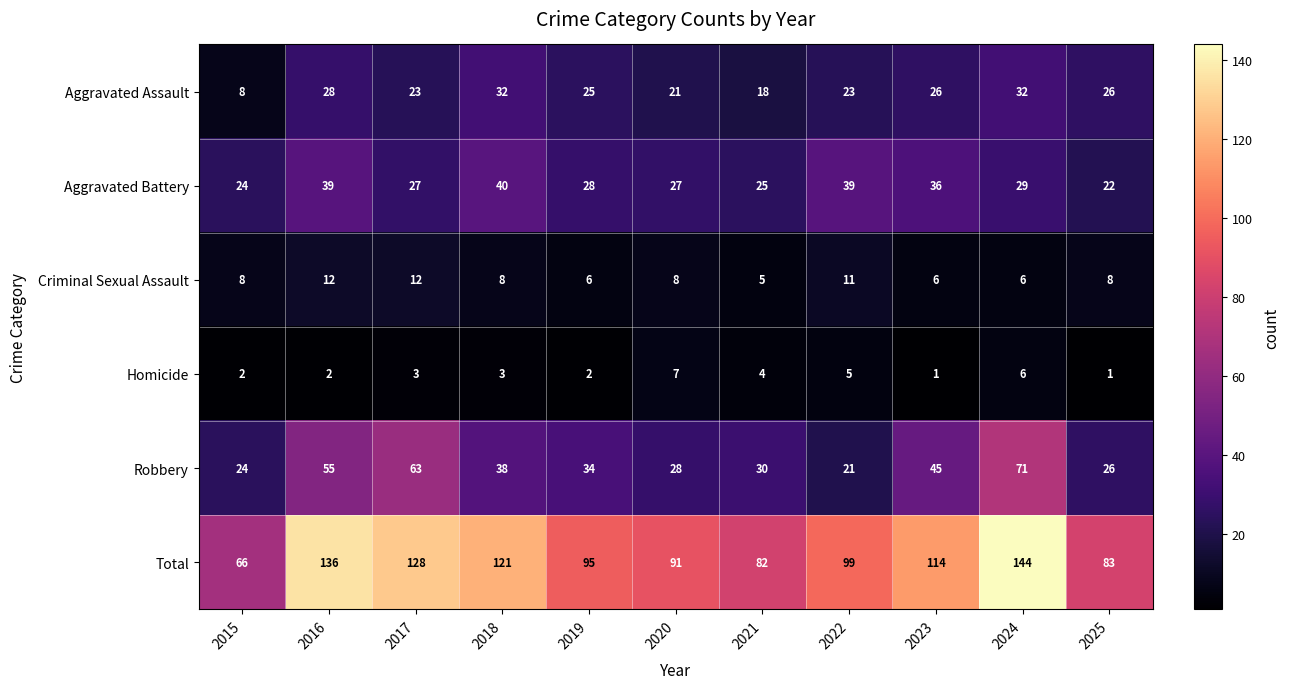

Rank the series at 2017 from highest to lowest value.

Total, Robbery, Aggravated Battery, Aggravated Assault, Criminal Sexual Assault, Homicide